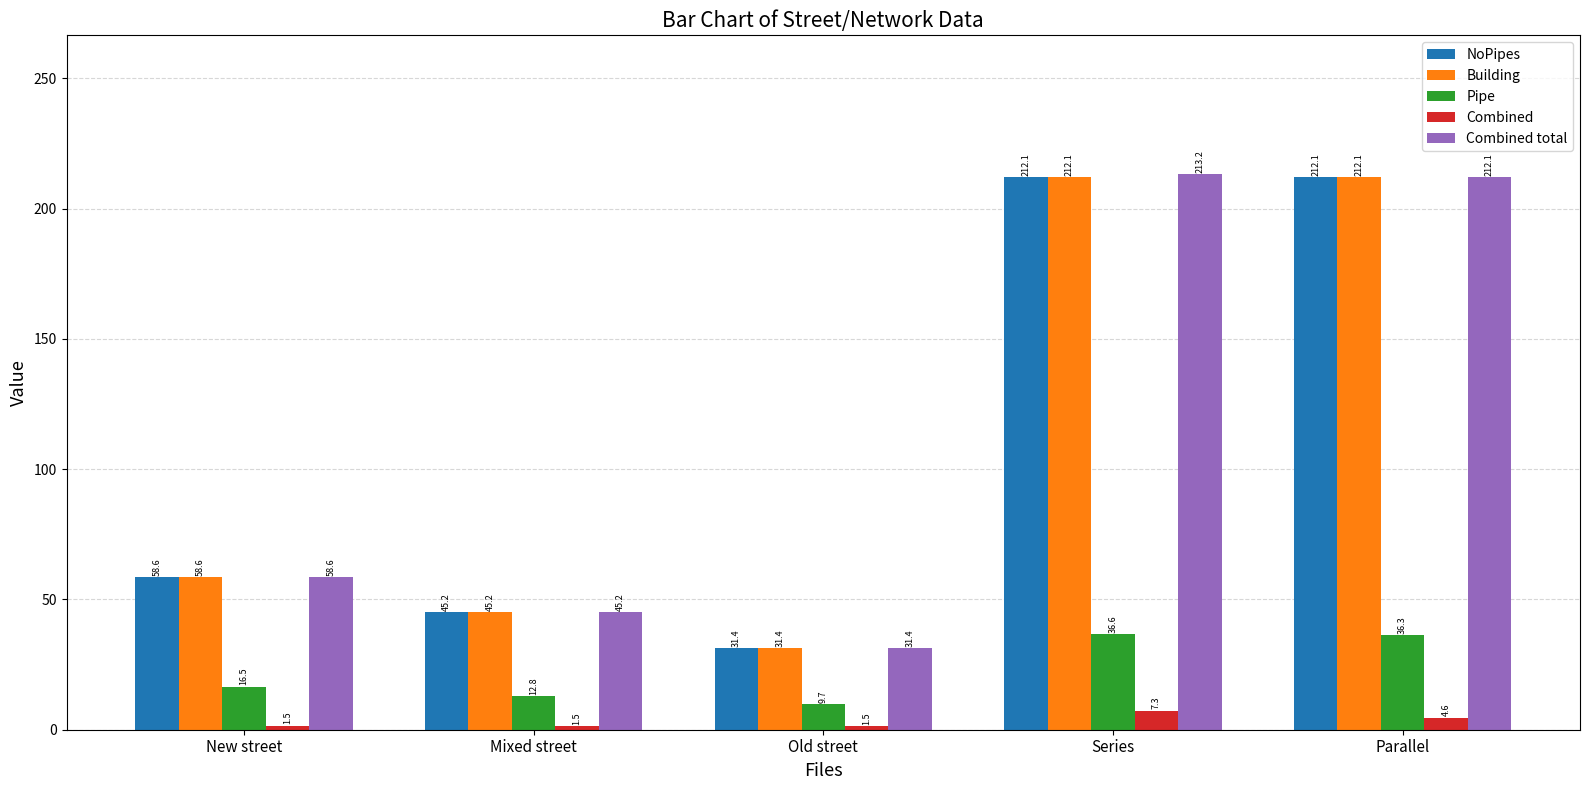

The Combined total series shows 58.6 at New street. True or false?

True